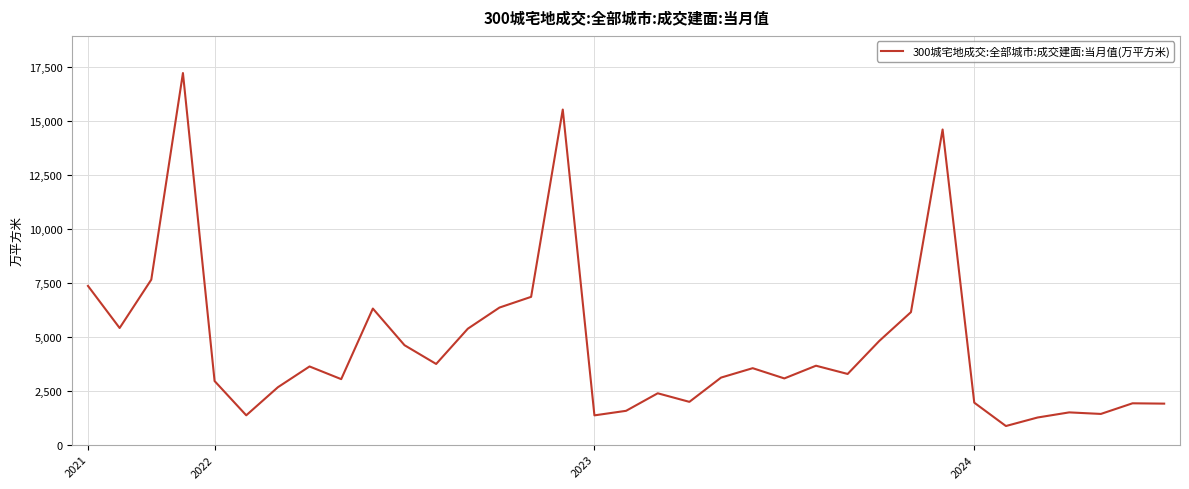

What is the smallest value displayed?

861.8